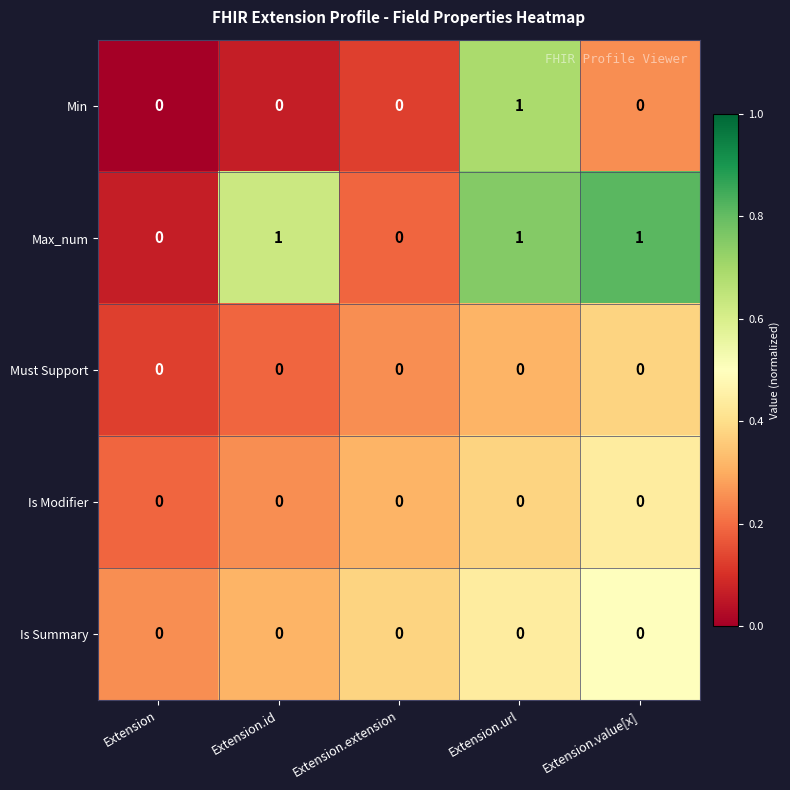

Which series changed the most between Extension.id and Extension.extension?

Max_num